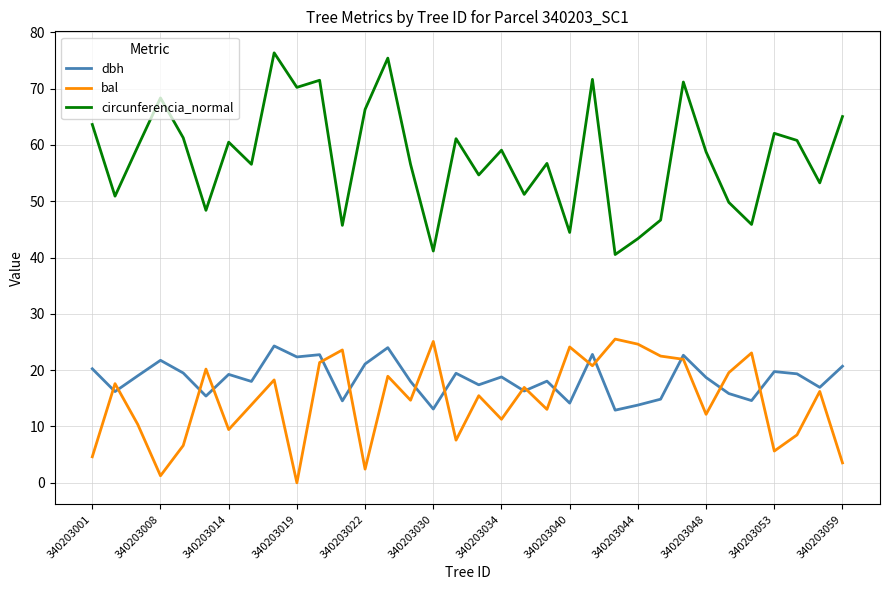

Which series has the largest range (max minus min)?

circunferencia_normal